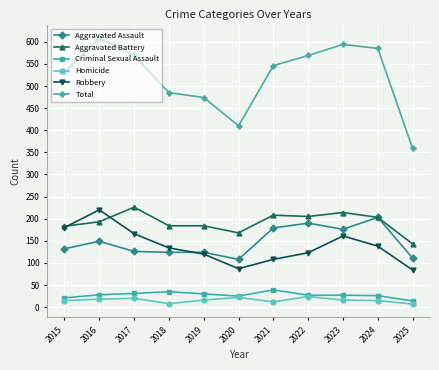

Is the value of Total at 2020 greater than the value of Aggravated Assault at 2017?

Yes